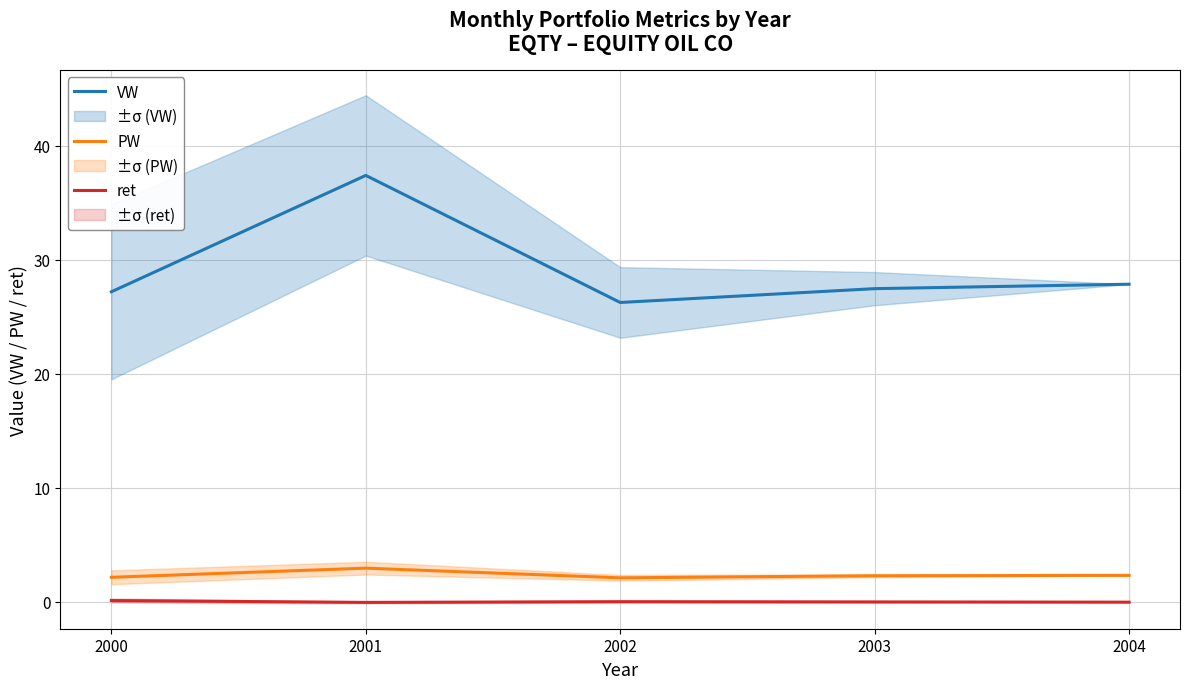

Does the chart display data point markers on the line(s)?

No